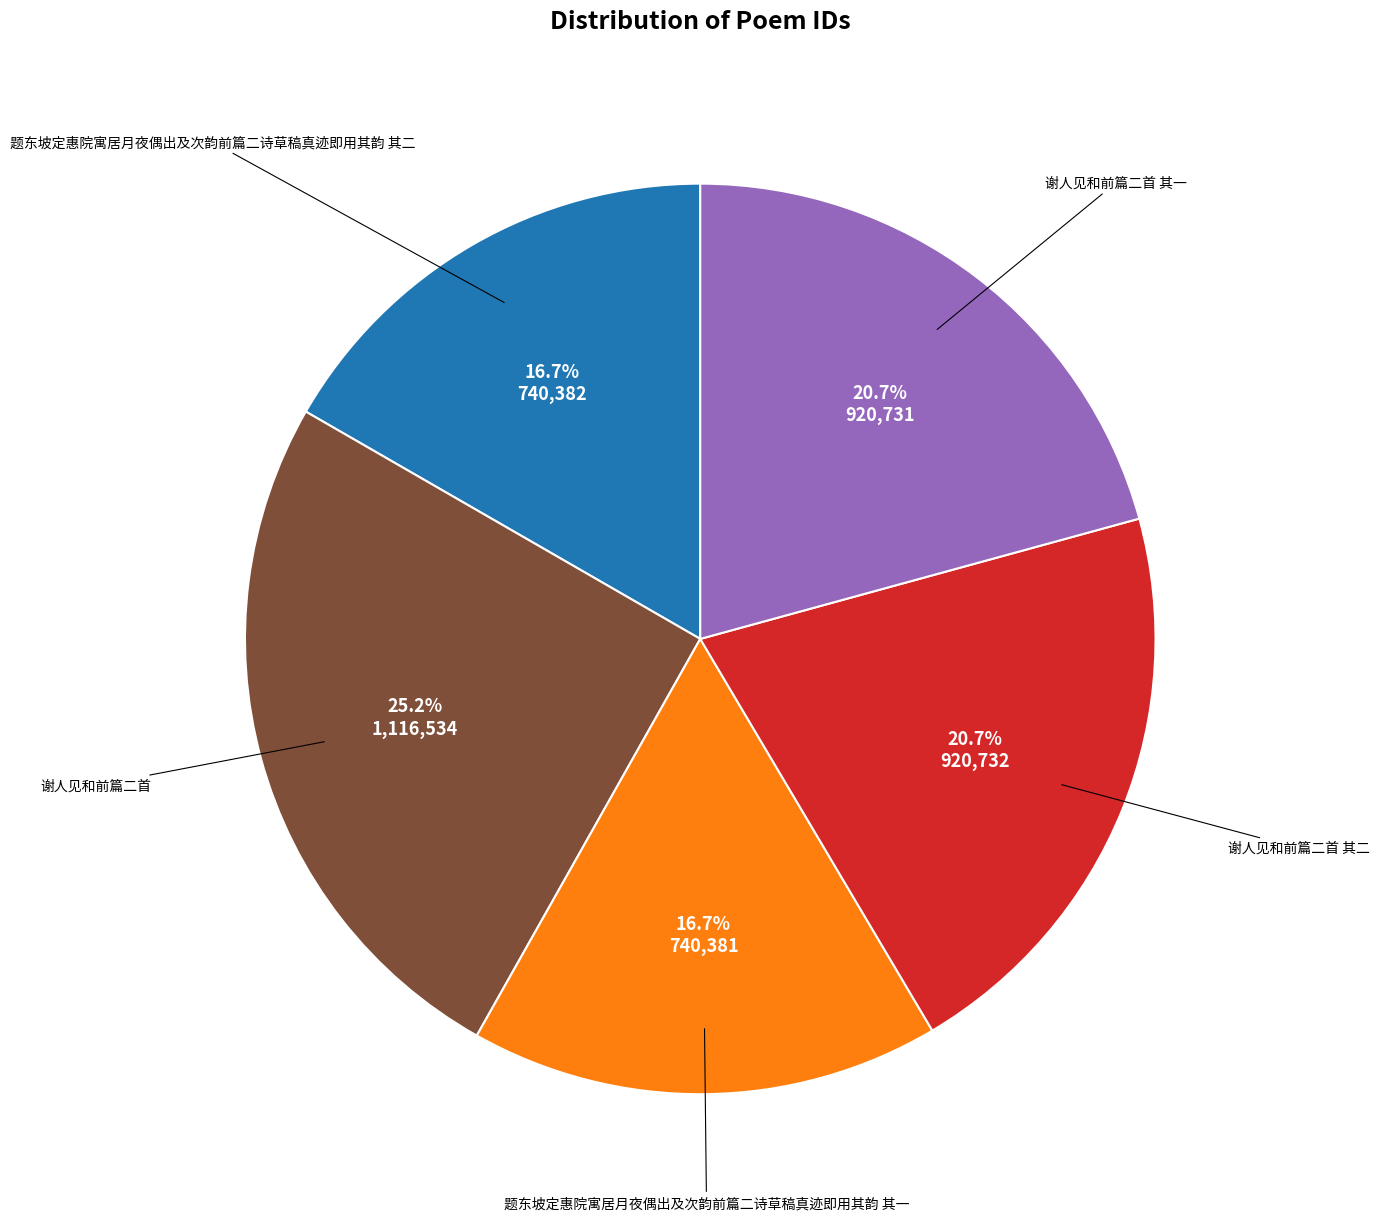

Is there any slice that represents more than half of the pie?

No